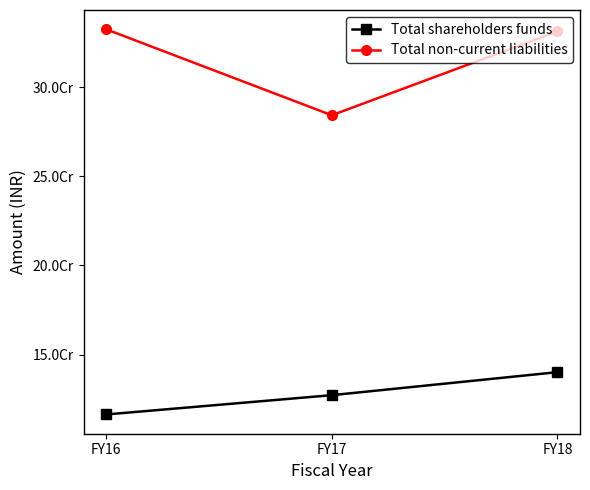

Reading right to left, what are all the values shown in this chart?

Total shareholders funds: FY18=140106930	FY17=127199834	FY16=116383715
Total non-current liabilities: FY18=331197403	FY17=284170453	FY16=332384084